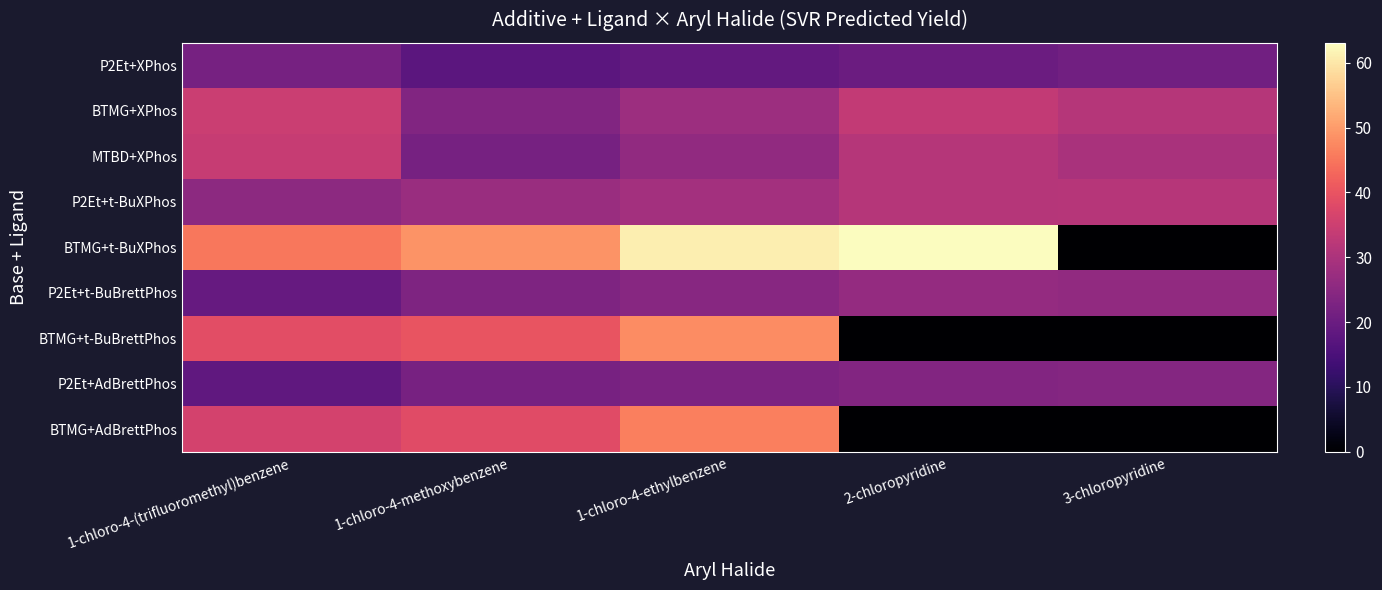

Reading left to right, what are all the values shown in this chart?

P2Et+XPhos: 1-chloro-4-(trifluoromethyl)benzene=21.7	1-chloro-4-methoxybenzene=17.6	1-chloro-4-ethylbenzene=18.8	2-chloropyridine=20.1	3-chloropyridine=21.0
BTMG+XPhos: 1-chloro-4-(trifluoromethyl)benzene=34.6	1-chloro-4-methoxybenzene=23.4	1-chloro-4-ethylbenzene=27.8	2-chloropyridine=33.5	3-chloropyridine=31.4
MTBD+XPhos: 1-chloro-4-(trifluoromethyl)benzene=34.1	1-chloro-4-methoxybenzene=21.7	1-chloro-4-ethylbenzene=26.0	2-chloropyridine=31.5	3-chloropyridine=29.7
P2Et+t-BuXPhos: 1-chloro-4-(trifluoromethyl)benzene=25.3	1-chloro-4-methoxybenzene=27.3	1-chloro-4-ethylbenzene=28.7	2-chloropyridine=31.5	3-chloropyridine=31.6
BTMG+t-BuXPhos: 1-chloro-4-(trifluoromethyl)benzene=45.2	1-chloro-4-methoxybenzene=48.9	1-chloro-4-ethylbenzene=61.0	2-chloropyridine=63.1	3-chloropyridine=0.0
P2Et+t-BuBrettPhos: 1-chloro-4-(trifluoromethyl)benzene=19.4	1-chloro-4-methoxybenzene=23.1	1-chloro-4-ethylbenzene=24.4	2-chloropyridine=26.6	3-chloropyridine=26.0
BTMG+t-BuBrettPhos: 1-chloro-4-(trifluoromethyl)benzene=38.8	1-chloro-4-methoxybenzene=40.0	1-chloro-4-ethylbenzene=48.0	2-chloropyridine=0.0	3-chloropyridine=0.0
P2Et+AdBrettPhos: 1-chloro-4-(trifluoromethyl)benzene=18.2	1-chloro-4-methoxybenzene=22.0	1-chloro-4-ethylbenzene=22.9	2-chloropyridine=23.8	3-chloropyridine=23.9
BTMG+AdBrettPhos: 1-chloro-4-(trifluoromethyl)benzene=36.0	1-chloro-4-methoxybenzene=38.3	1-chloro-4-ethylbenzene=46.1	2-chloropyridine=0.0	3-chloropyridine=0.0